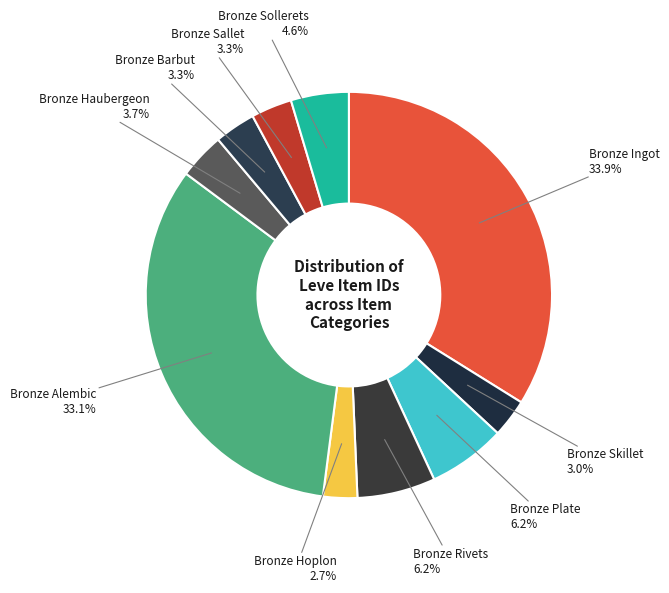

To the nearest percent, what is the difference between the largest and smallest slice percentages?

31%